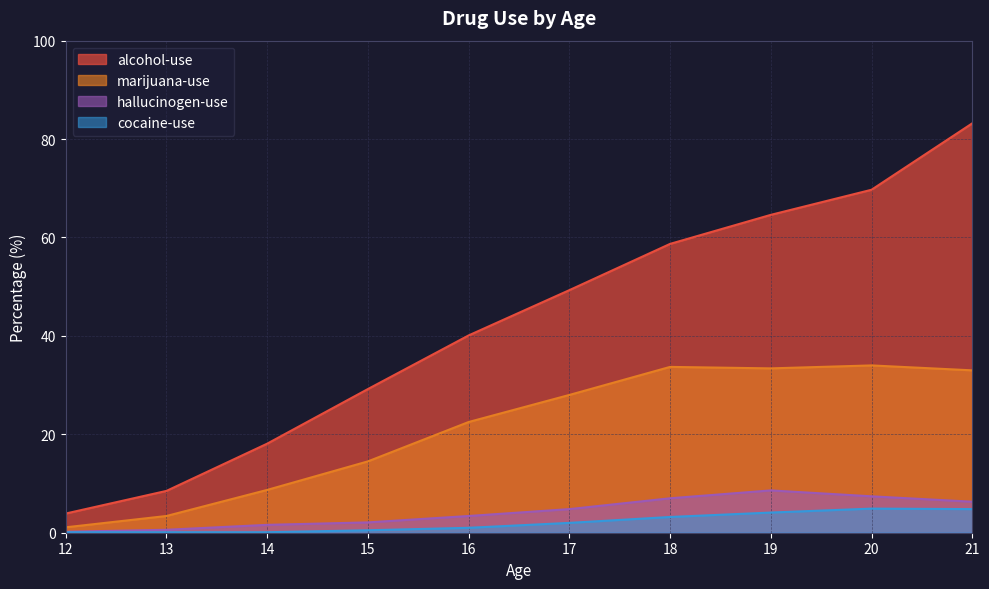

At which category does the chart reach its minimum across all series?

12